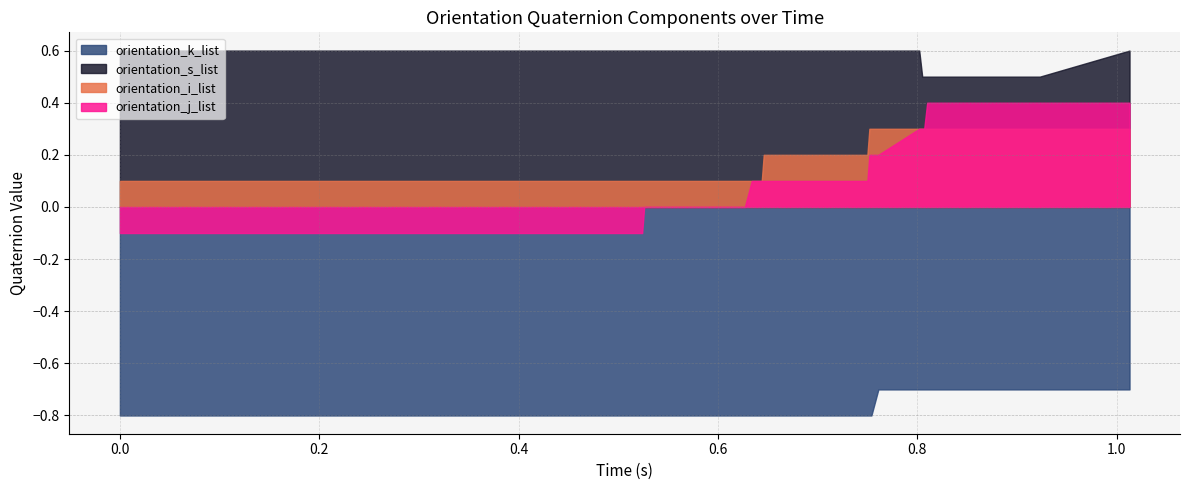

Is the value of orientation_i_list at 0.802 greater than the value of orientation_j_list at 0.921?

No